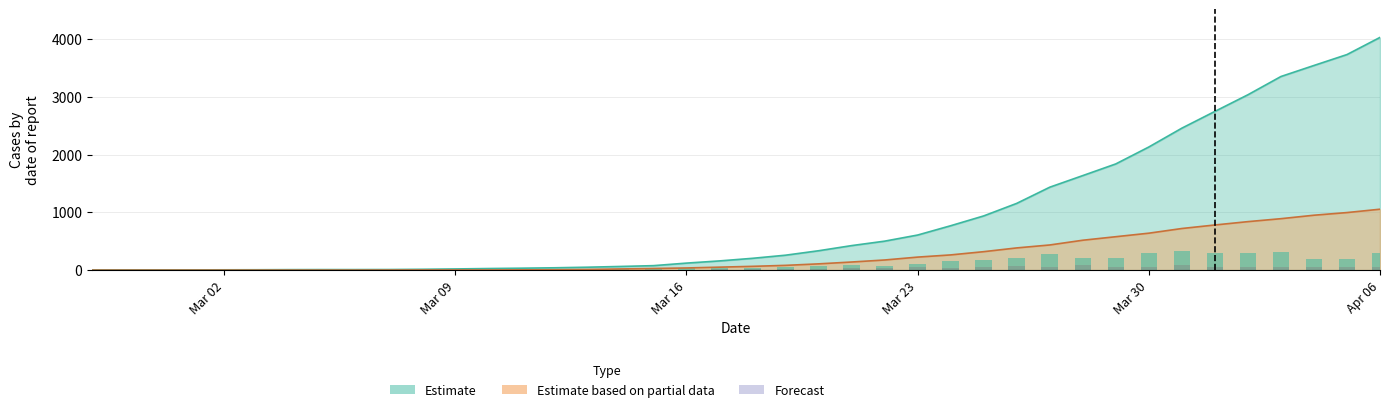

List the series in order of their overall mean, lowest first.

0, 1